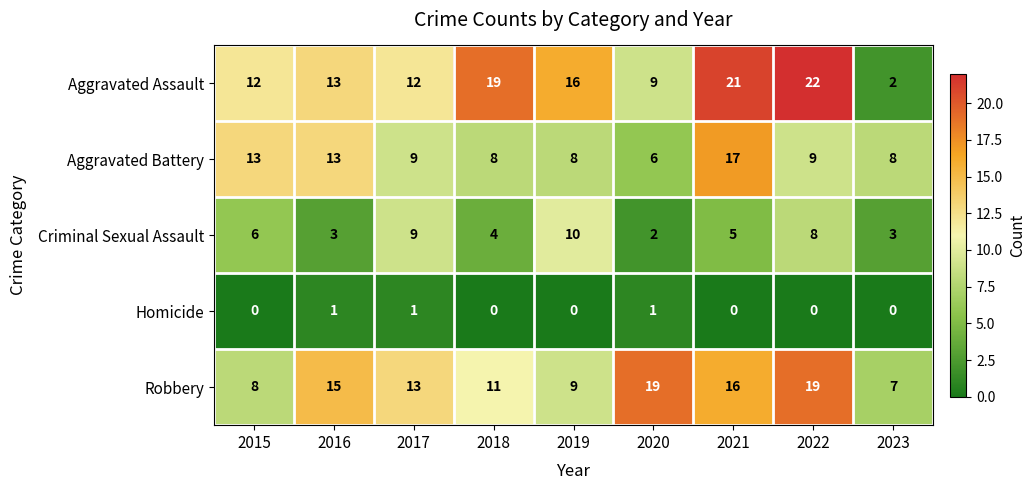

The Robbery series shows 13 at 2017. True or false?

True